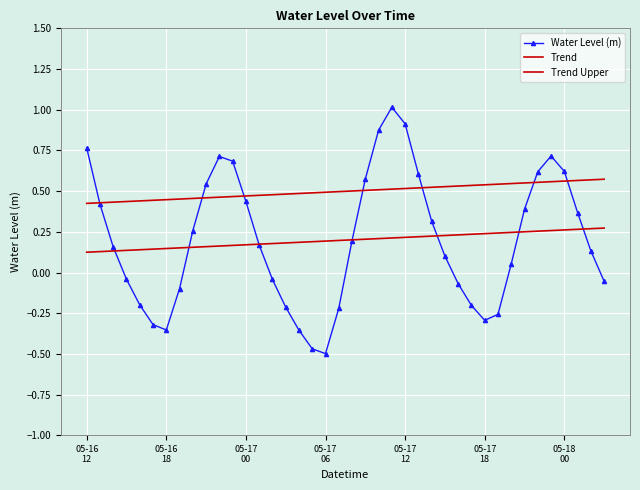

Rank the series by their maximum value, from lowest to highest.

Trend, Trend Upper, Water Level (m)